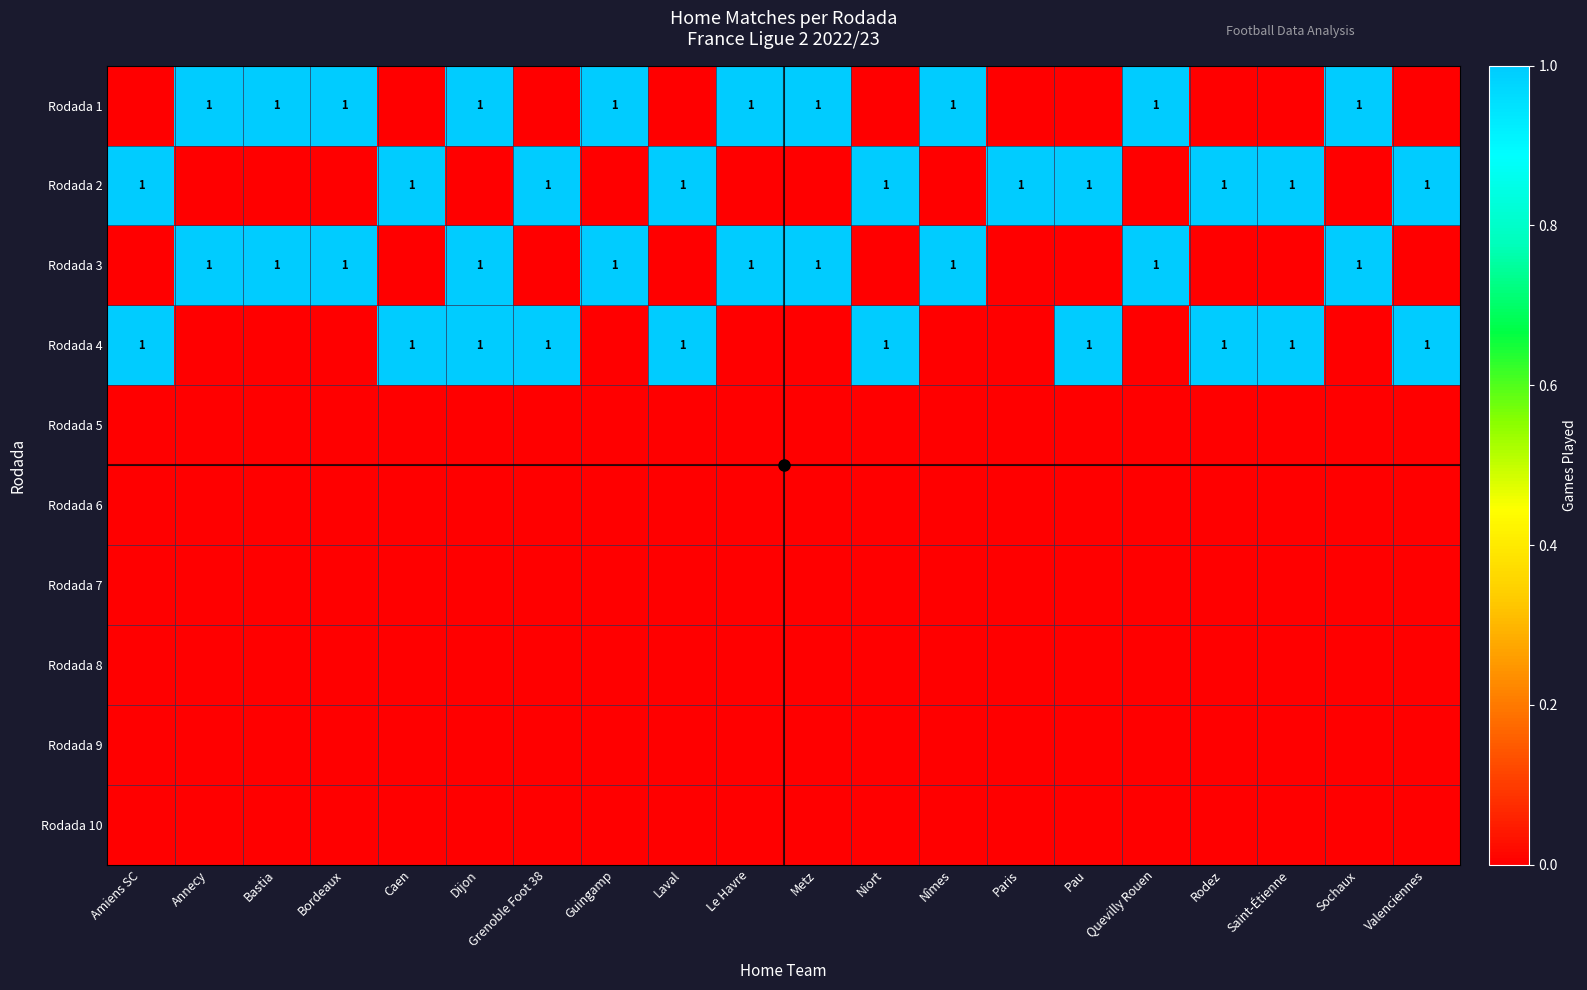

At which category is the sum across all series the highest?

Dijon